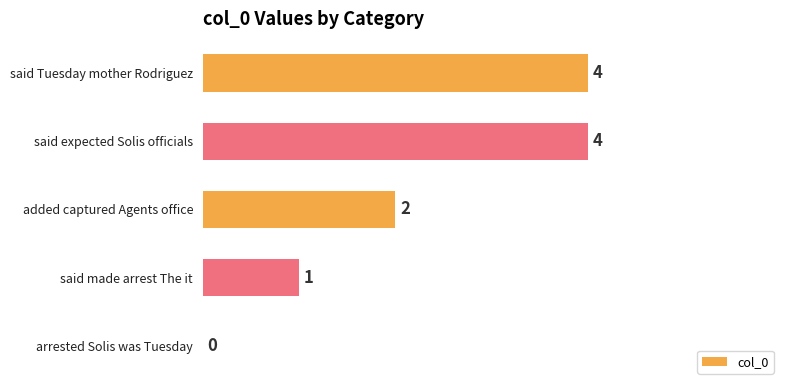

At which label is the value closest to 2?

added captured Agents office